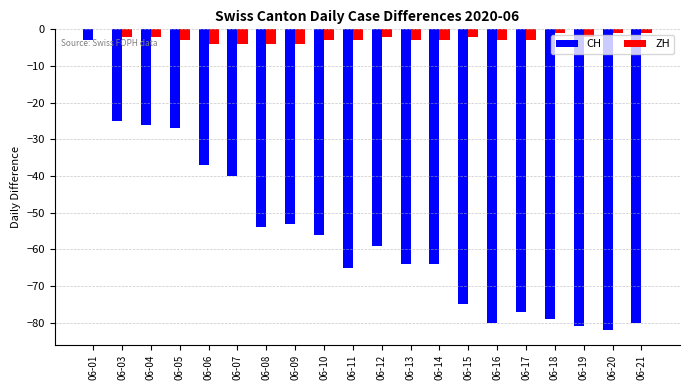

The value of CH at 06-15 is -39. True or false?

False